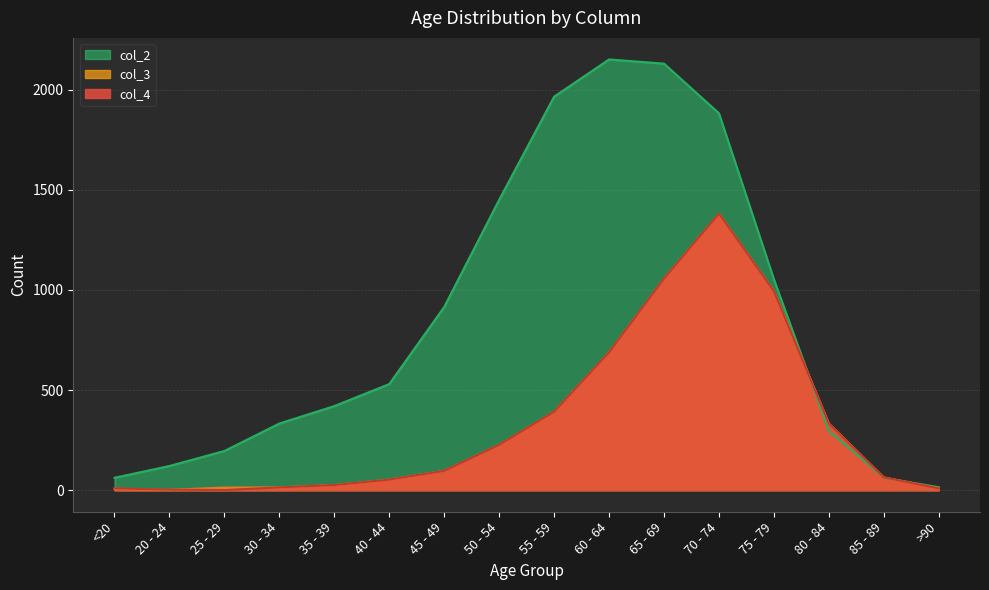

After their last crossing, which series has the higher values: col_3 or col_2?

col_2